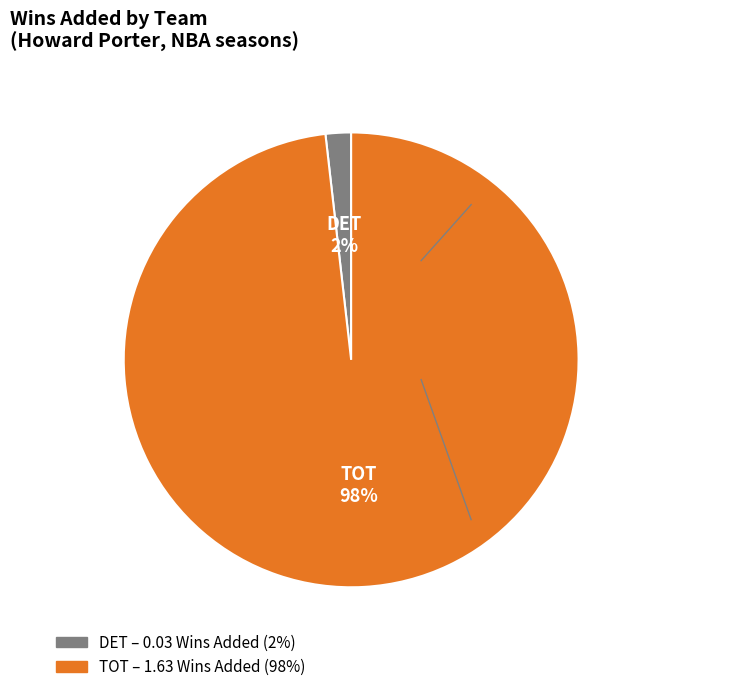

How many slices are in this pie chart?

2